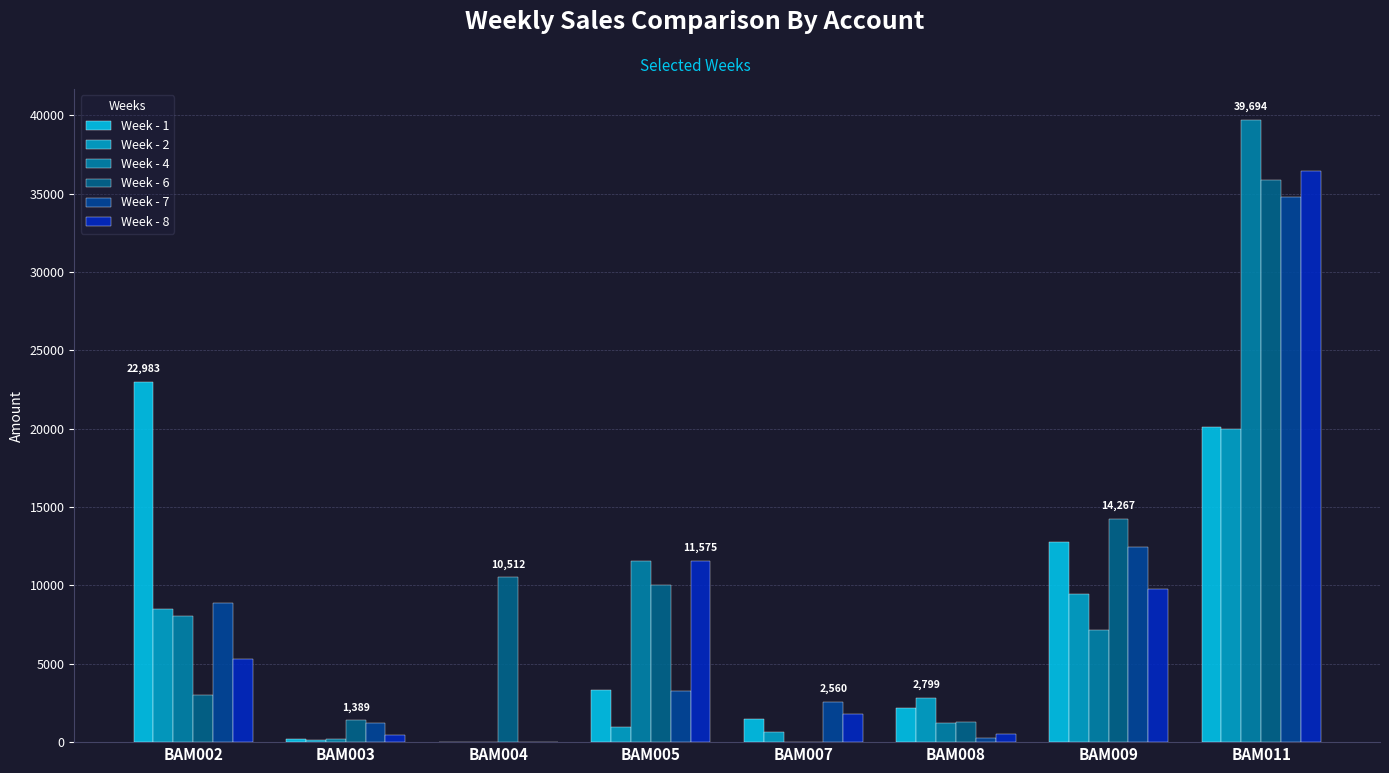

Which series has the largest total across all categories?

Week - 6